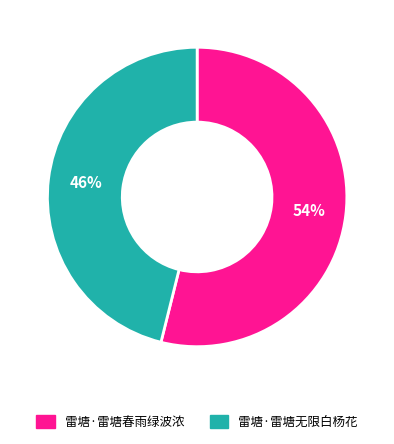

Rank the categories by value from highest to lowest.

雷塘·雷塘春雨绿波浓, 雷塘·雷塘无限白杨花